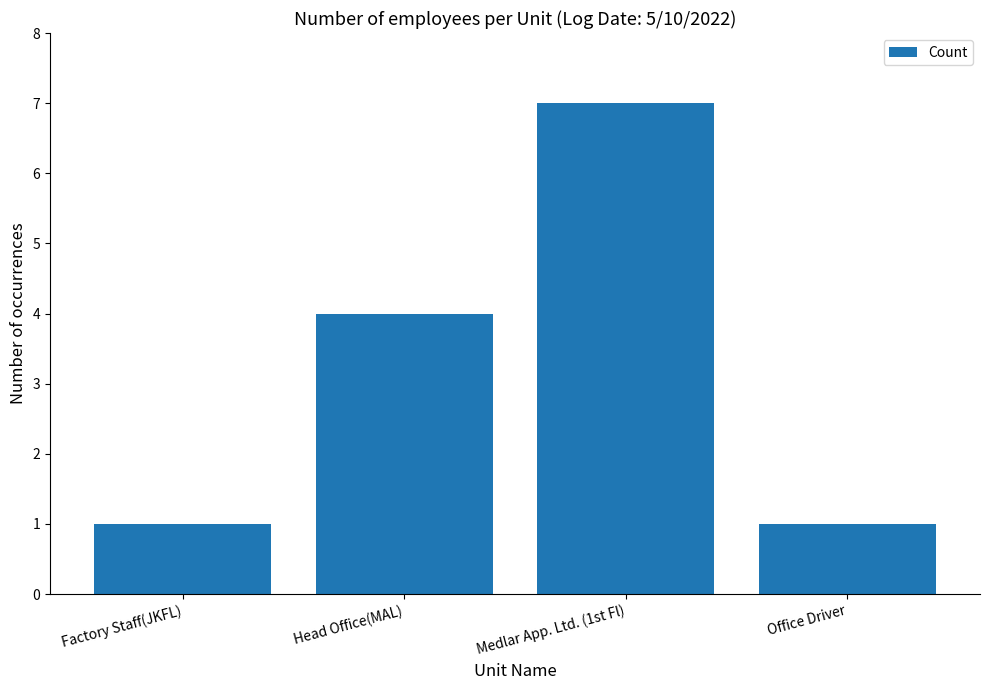

Which category has the highest value across all series?

Medlar App. Ltd. (1st Fl)